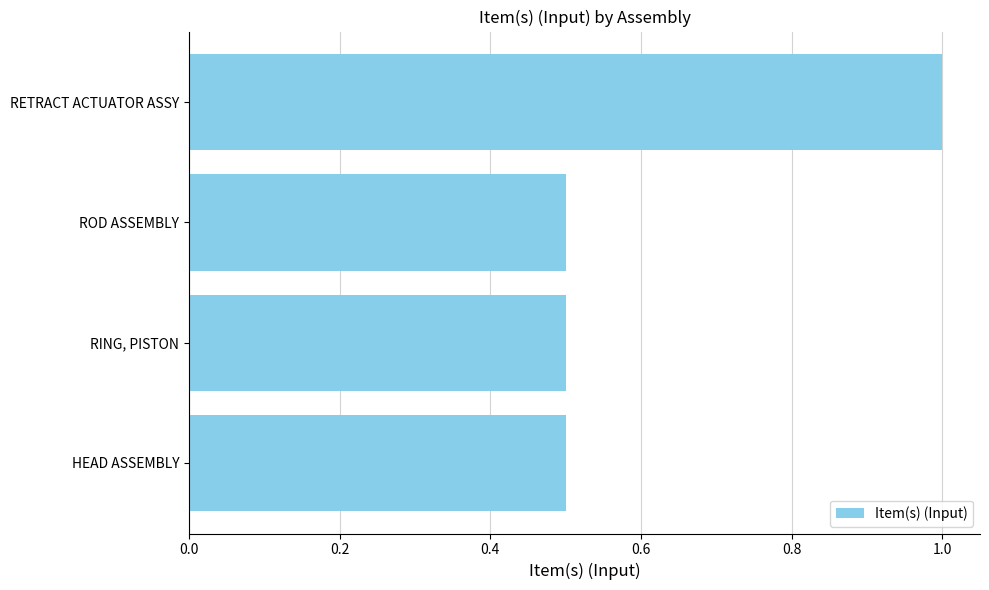

Approximately how many times larger is the value at ROD ASSEMBLY compared to RETRACT ACTUATOR ASSY?

0.5